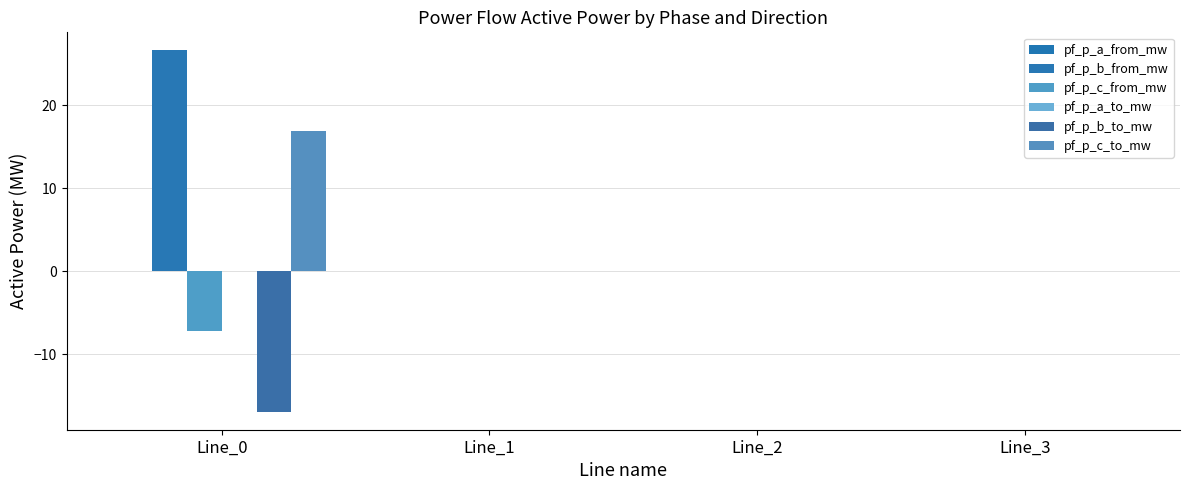

How many distinct data groups are displayed?

6